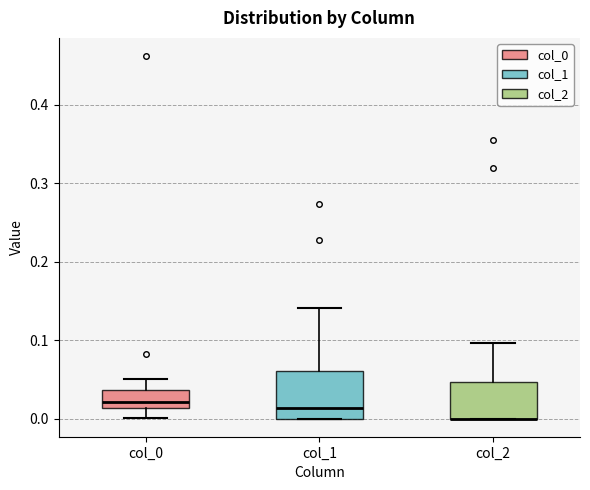

Comparing the boxes themselves (not the whiskers), which one is the tallest?

col_1